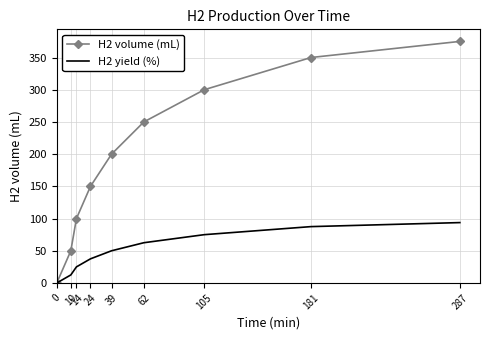

The value of H2 yield (%) at 287 is 93.8. True or false?

True